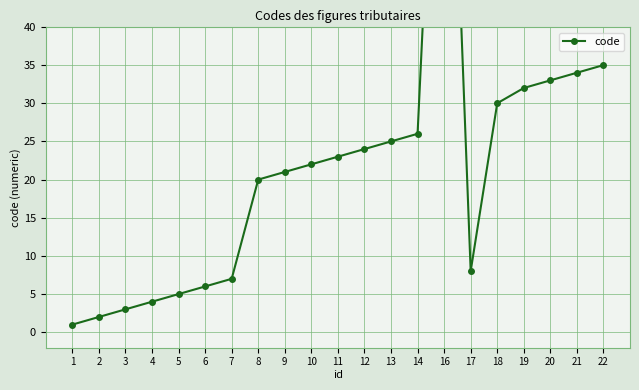

What is the sum of all values?

460